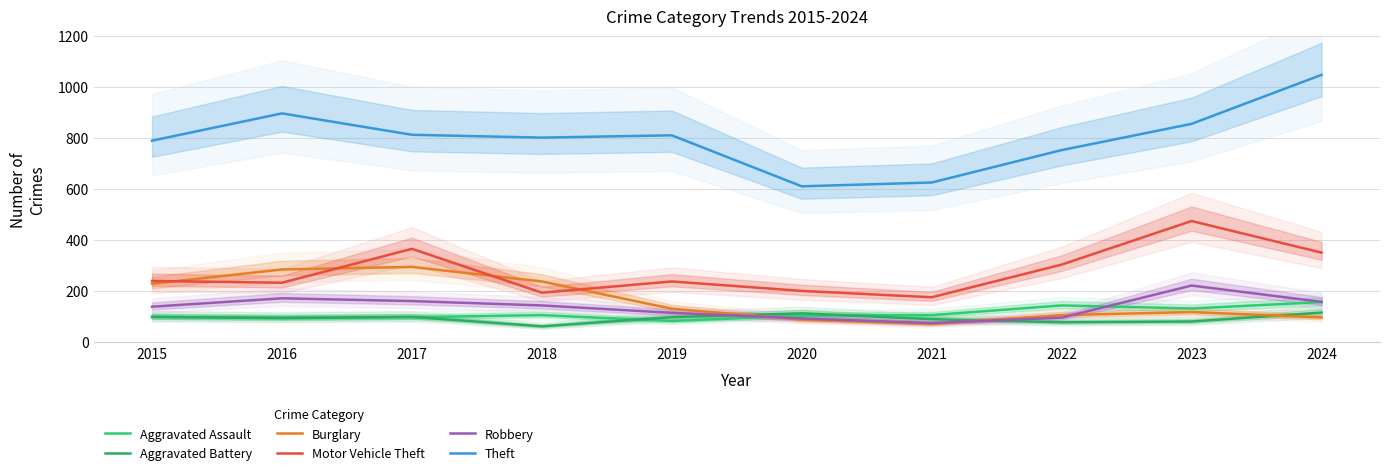

Where is the first local minimum for Burglary?

2021